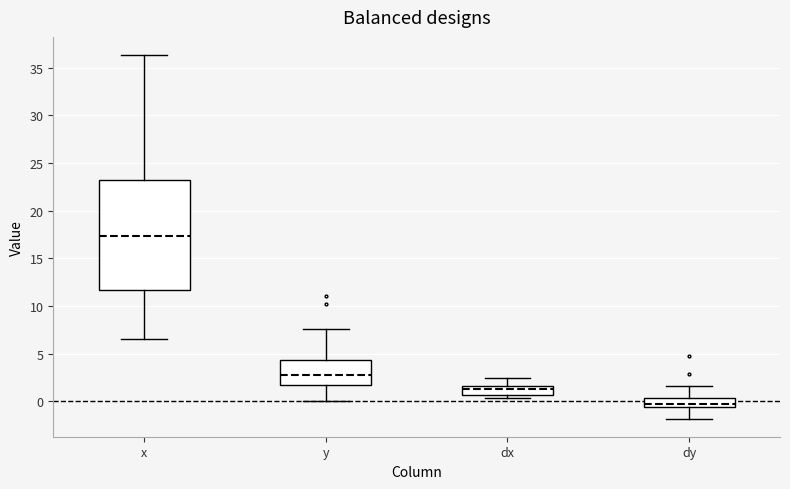

Where does the upper whisker of the box for dx end on the y-axis? The values are not printed on the chart, so give them approximately, as read against the axis.

2.5